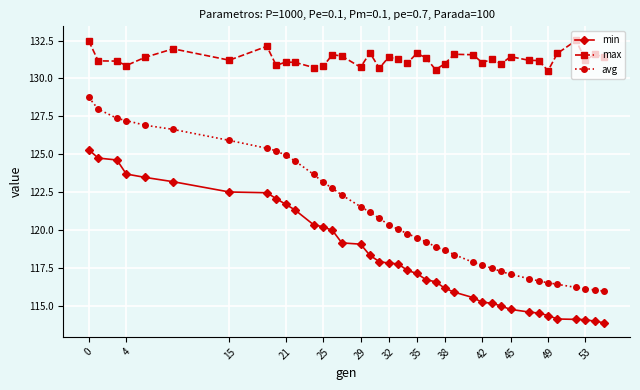

Which series has the largest total across all categories?

max